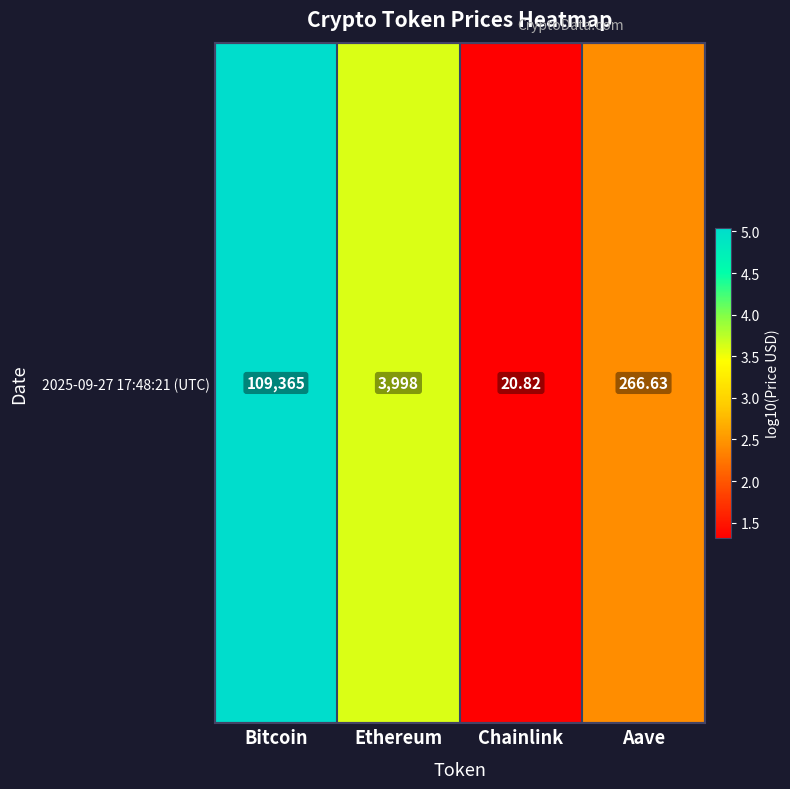

Count the number of categories in the chart.

4